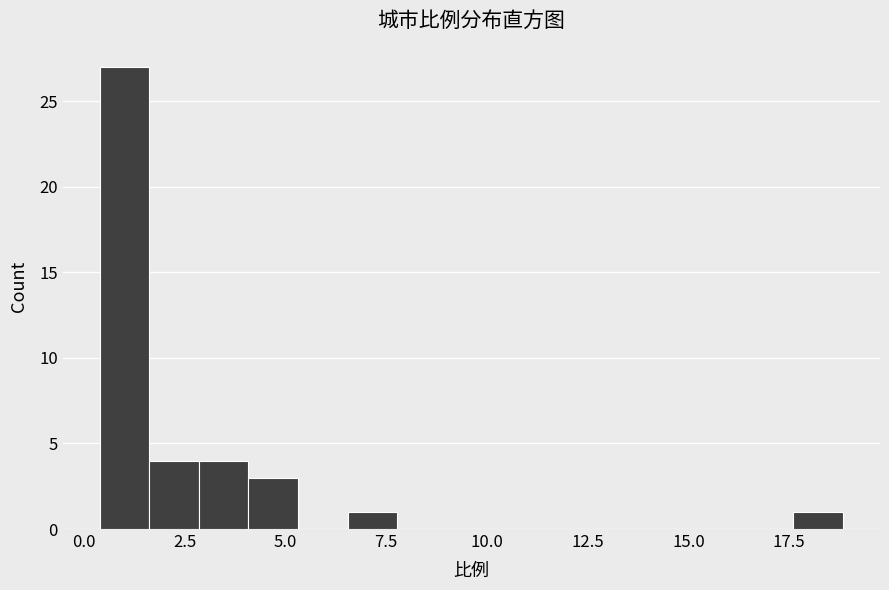

Read against the x-axis, roughly where is the centre of the tallest bar?

1.0